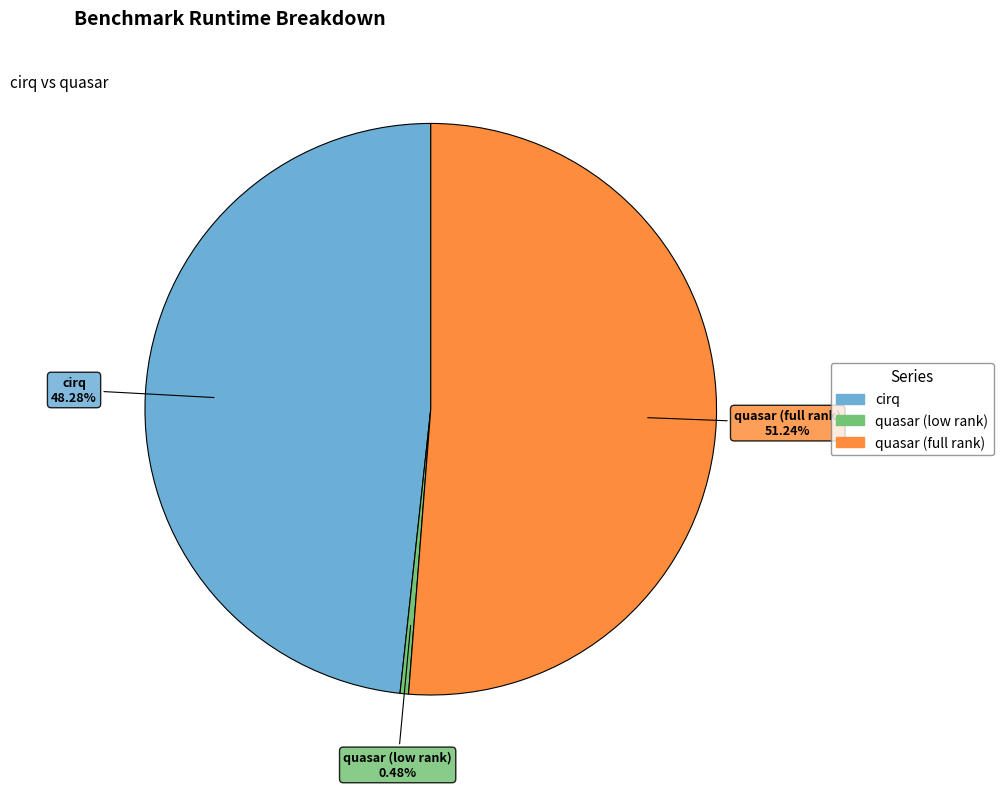

To the nearest percent, what percentage of the pie is cirq?

48%